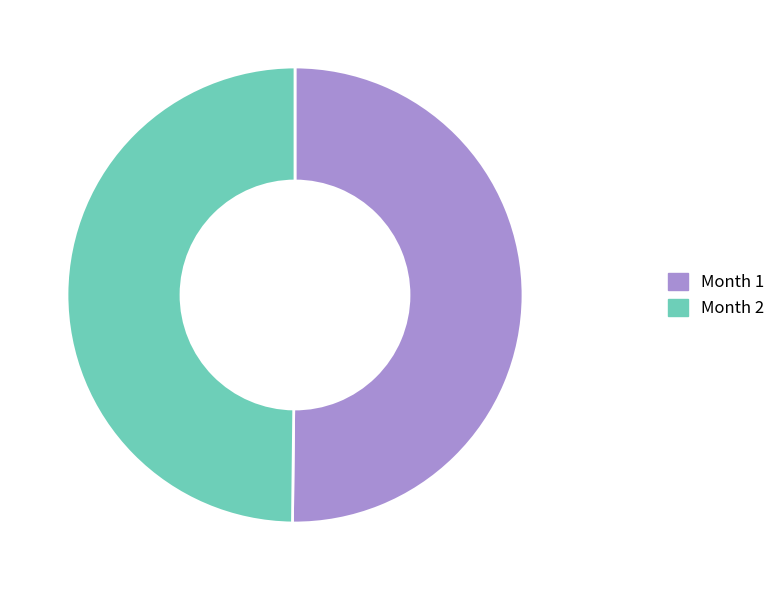

True or false: Month 1 accounts for 36% of the total.

False